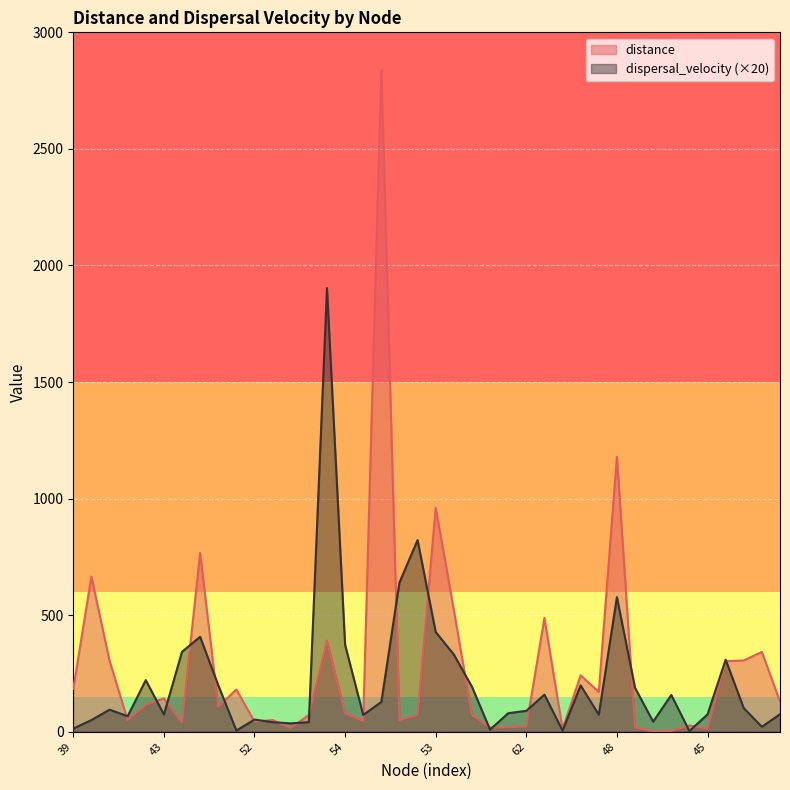

List the series in order of their peak value, lowest first.

dispersal_velocity (×20), distance